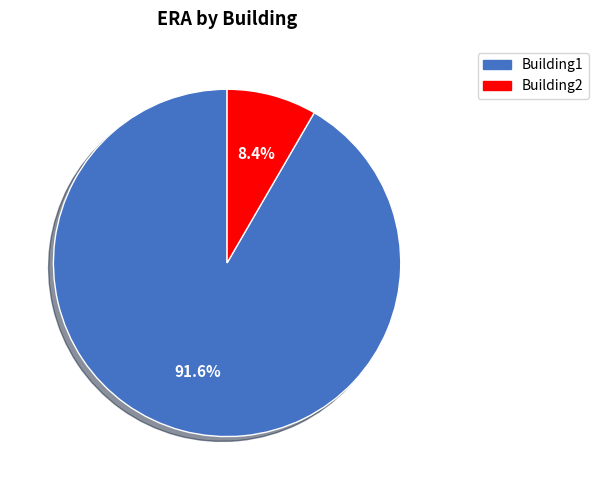

What percentage is the Building2 slice, to the nearest percent?

8%